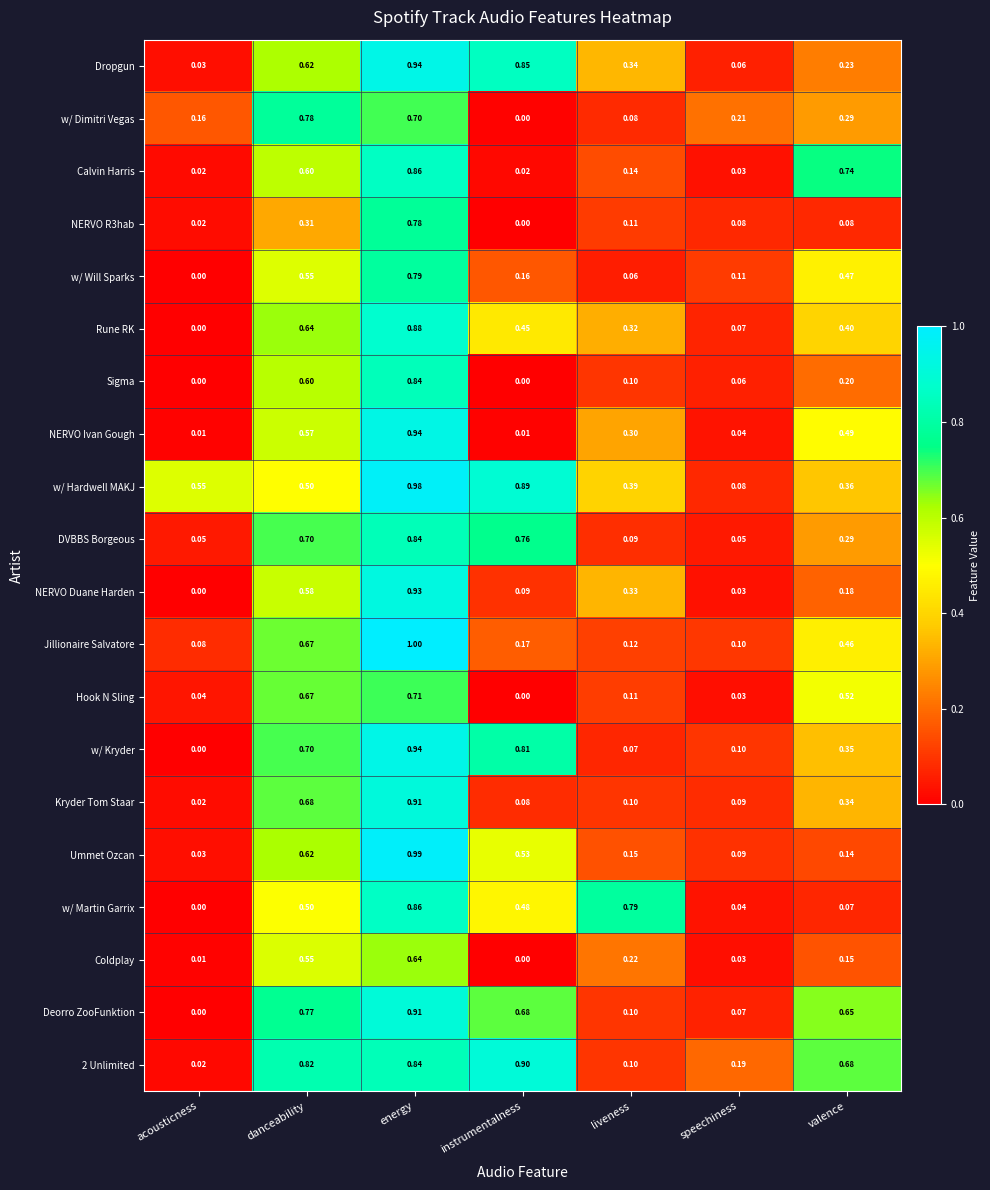

Which series has the largest total across all categories?

w/ Hardwell MAKJ